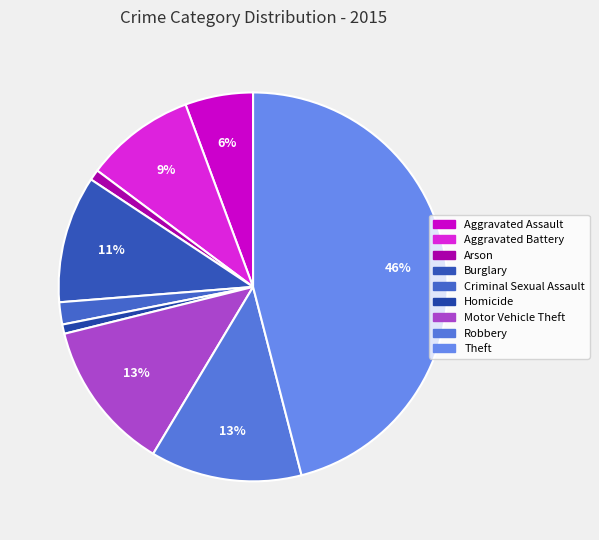

Is the sum of Criminal Sexual Assault and Theft greater than half?

No